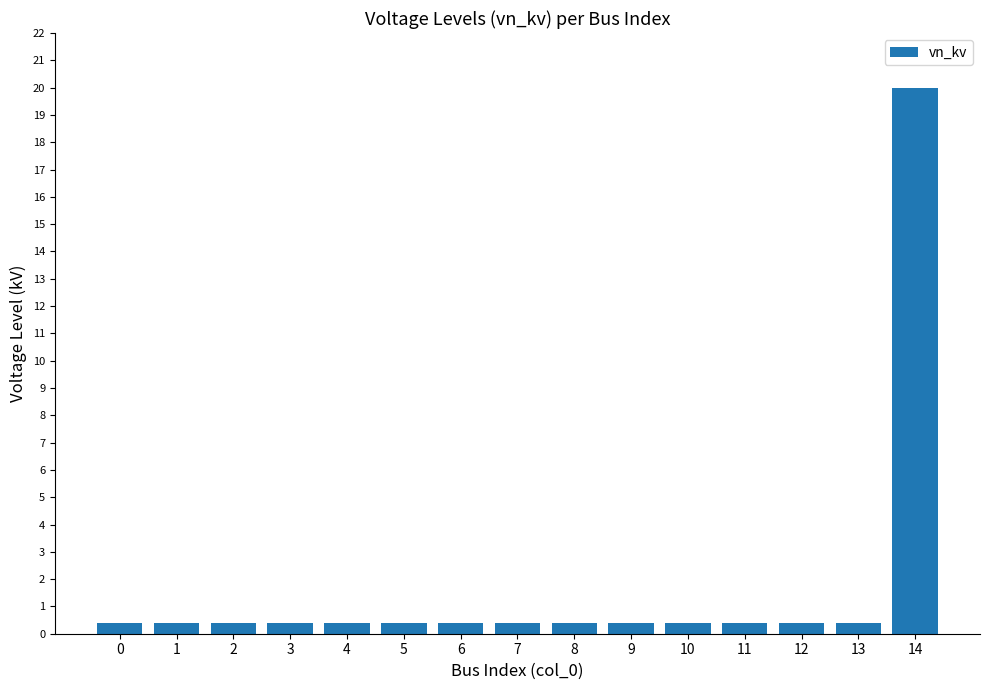

What is the value of the 1st bar from the left?

0.4